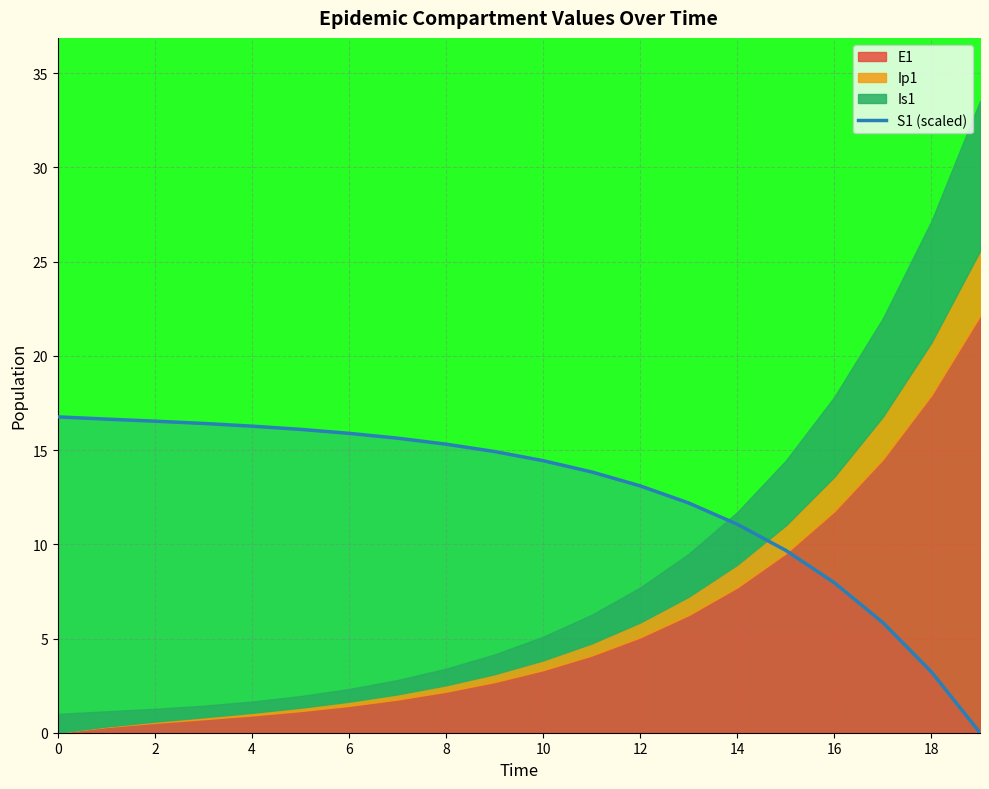

Reading left to right, what are all the values shown in this chart?

16.8	16.6	16.5	16.4	16.3	16.1	15.9	15.6	15.3	14.9	14.4	13.8	13.1	12.2	11.1	9.7	8.0	5.8	3.2	0.0